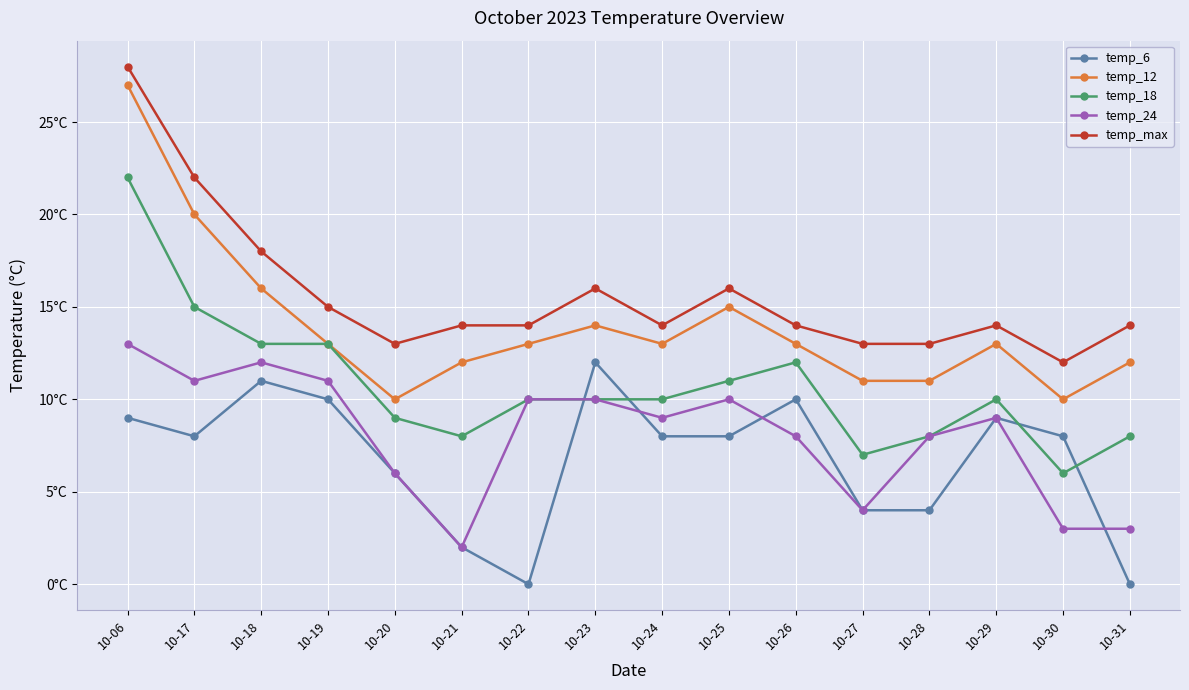

Is the value of temp_max at 10-18 greater than the value of temp_6 at 10-30?

Yes